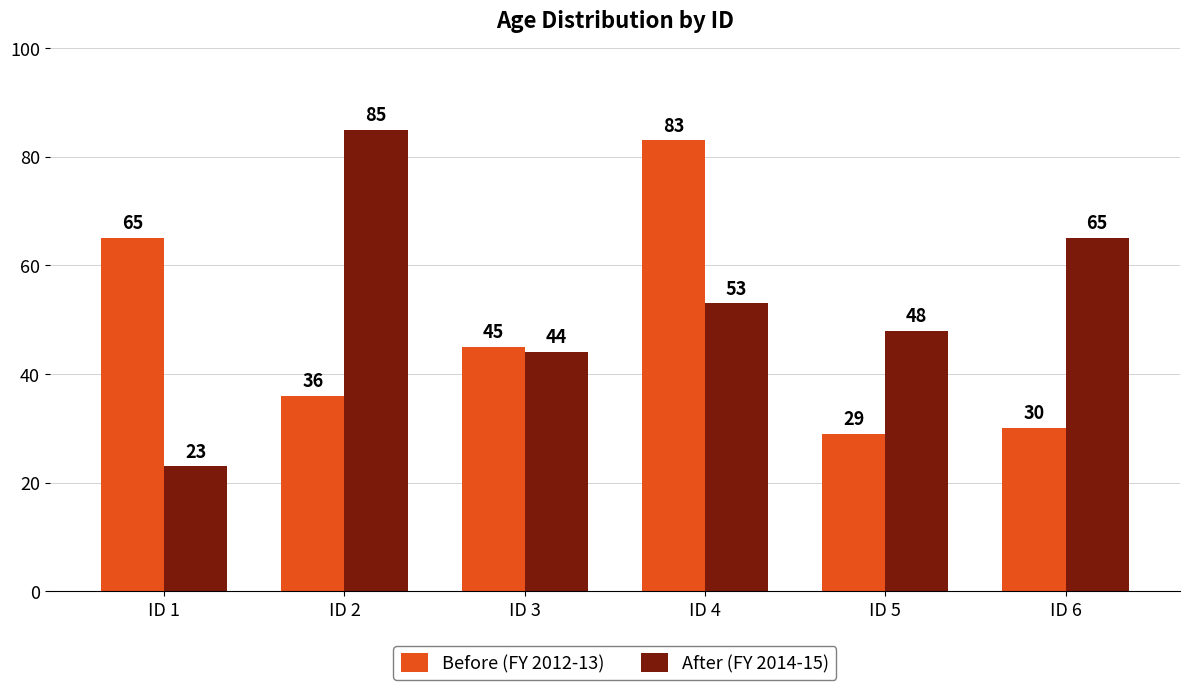

Does the chart contain stacked bars?

No